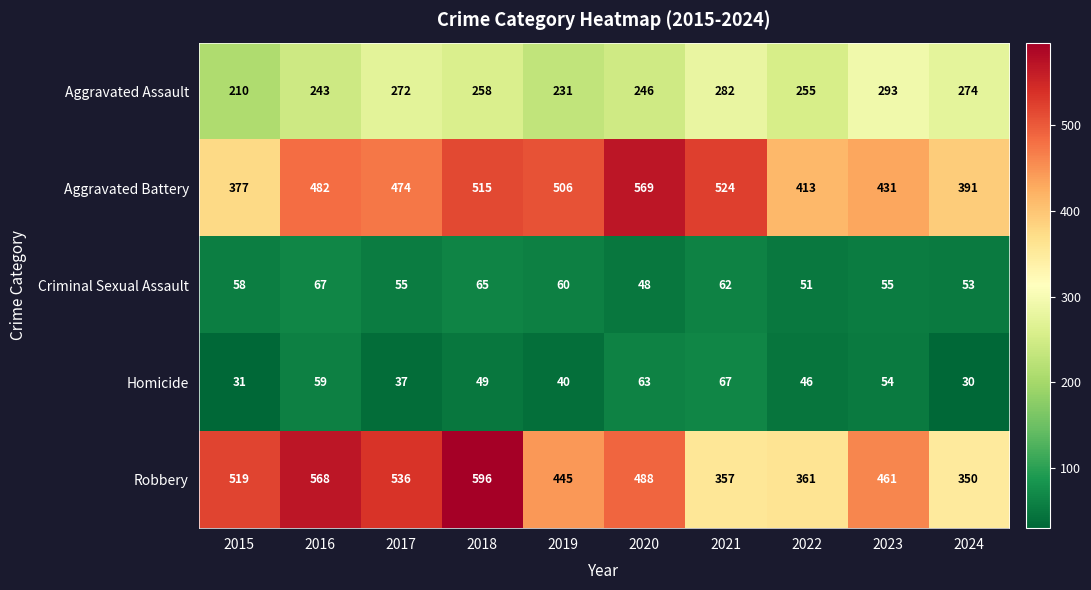

What is the difference between the highest and lowest values at 2021?

462